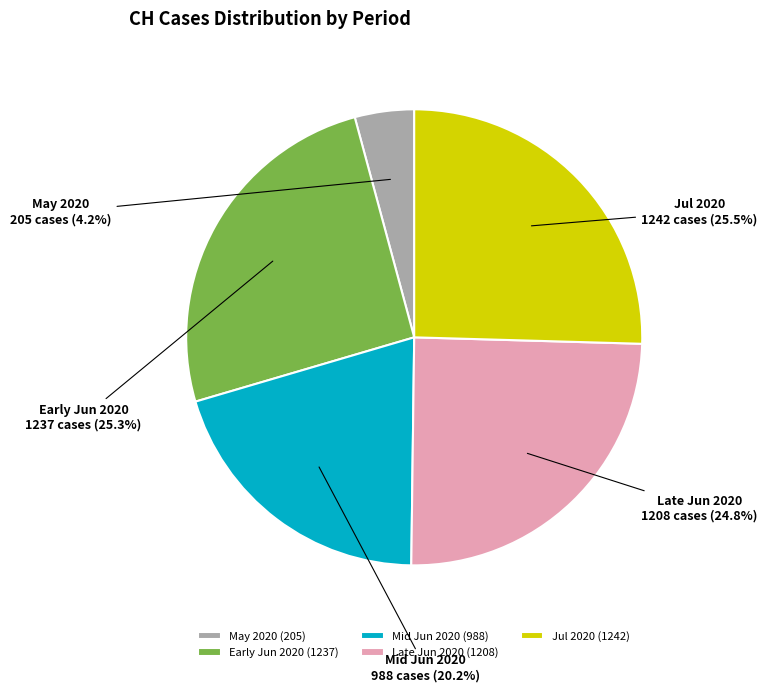

Does Mid Jun 2020 account for over 50% of the chart?

No